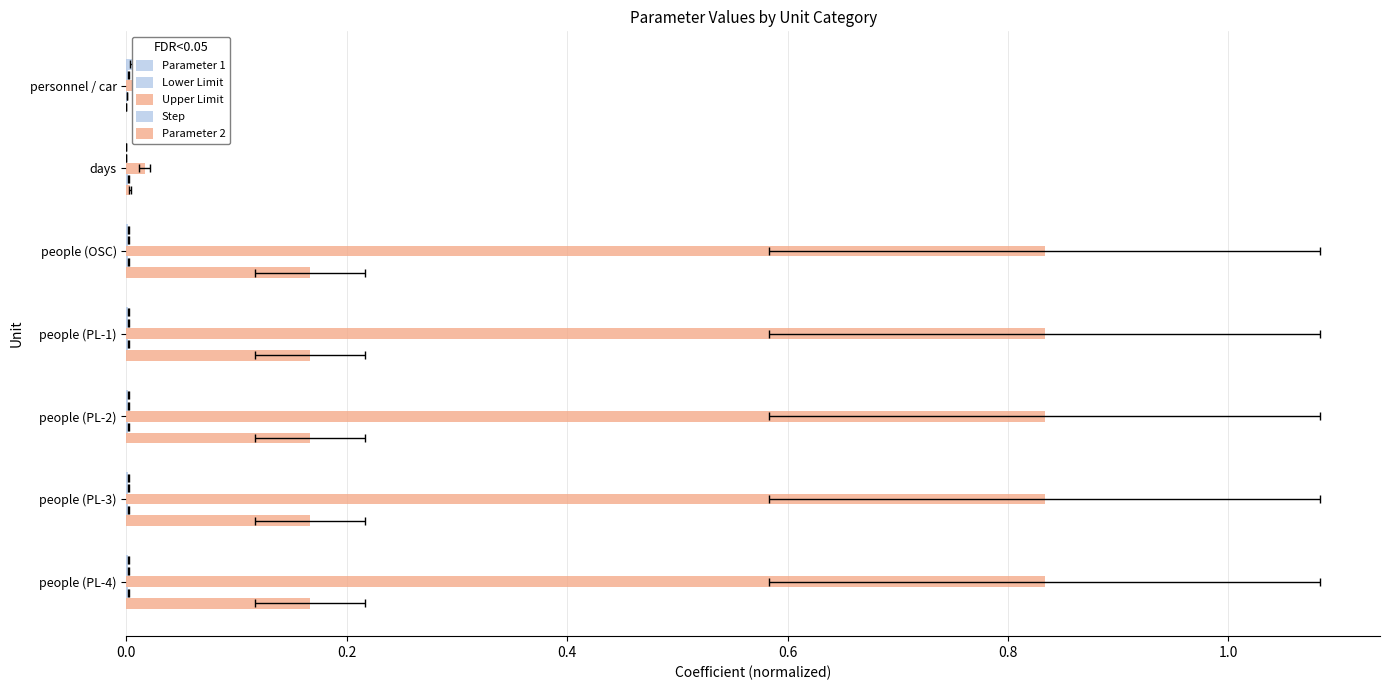

Does the chart contain any negative values?

No